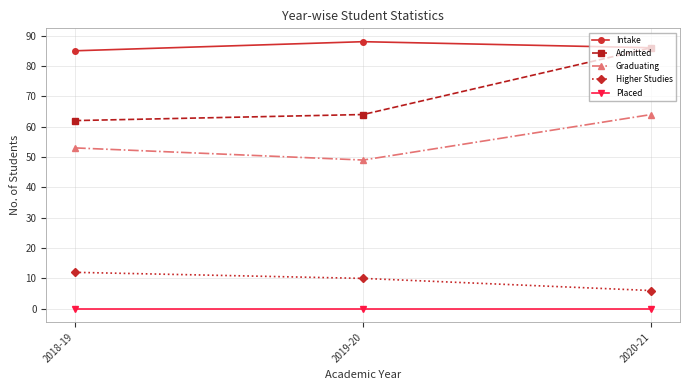

Does the chart display data point markers on the line(s)?

Yes